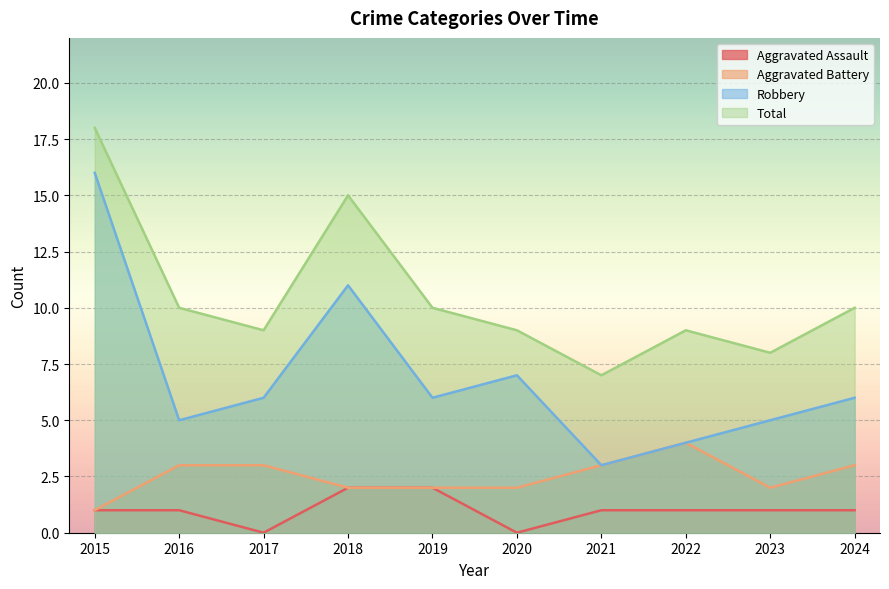

The value of Total at 2024 is 15. True or false?

False